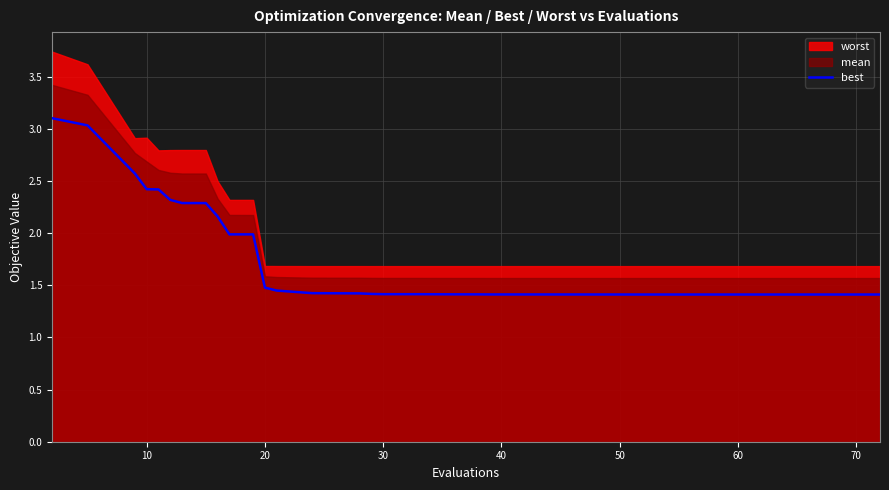

Is it true that the value at 31 is 0.5?

False